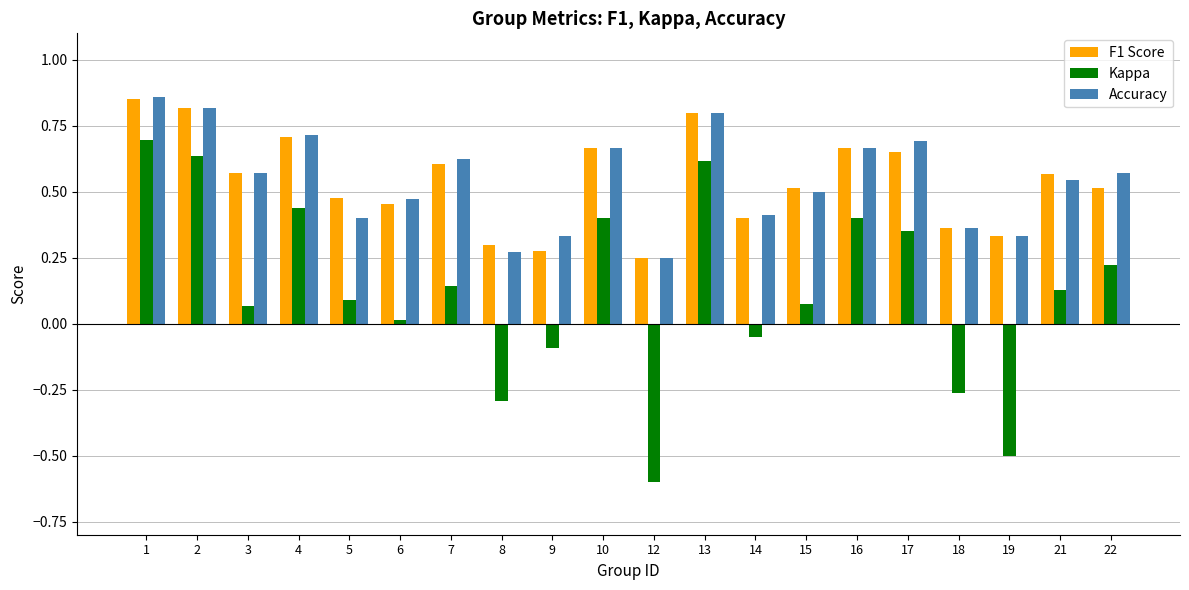

Is the value of Accuracy at 19 greater than the value of Kappa at 21?

Yes